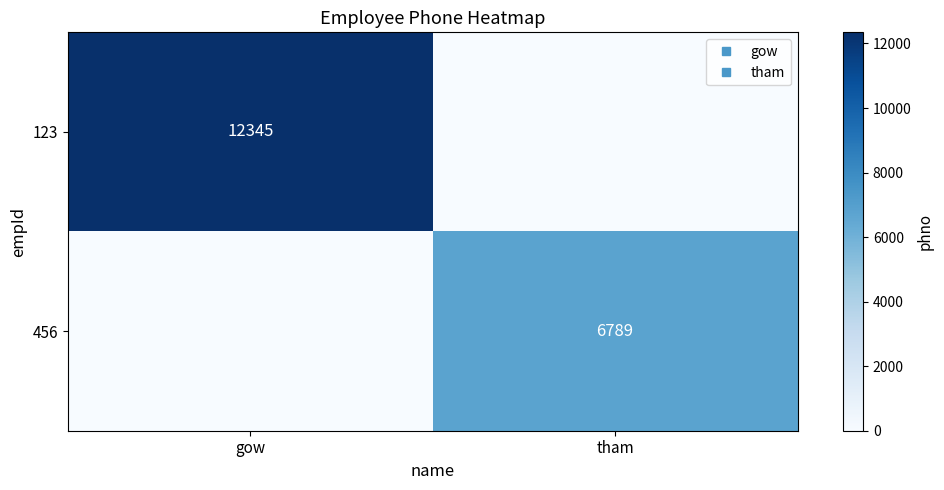

True or false: 456 has a value of 0 at gow.

True